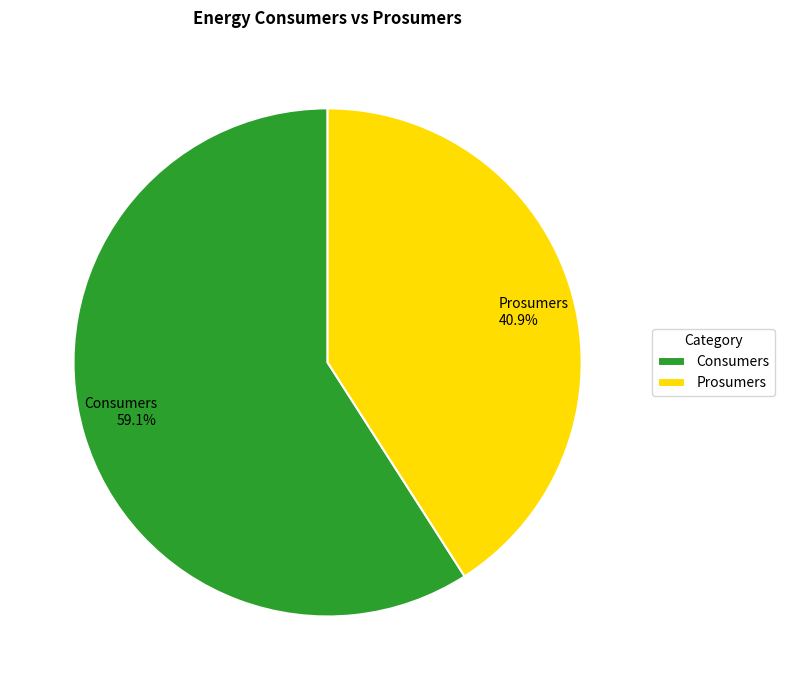

Do Prosumers and Consumers together represent more than half of the pie?

Yes